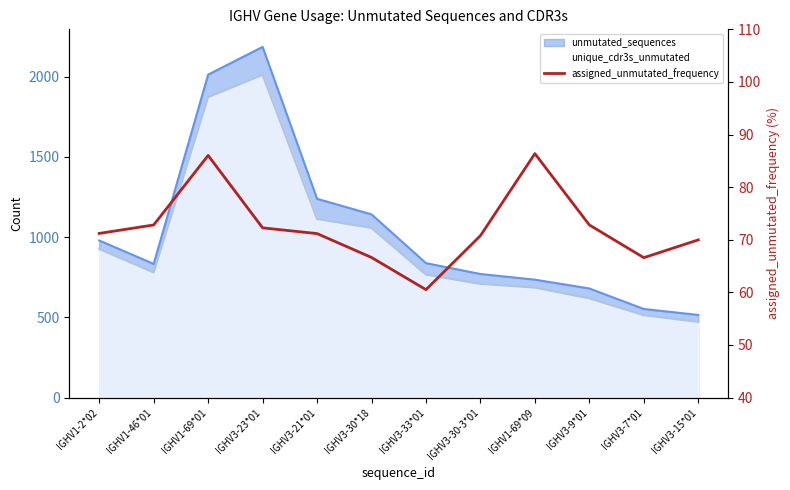

How many points are higher than both their immediate neighbors (excluding endpoints)?

2